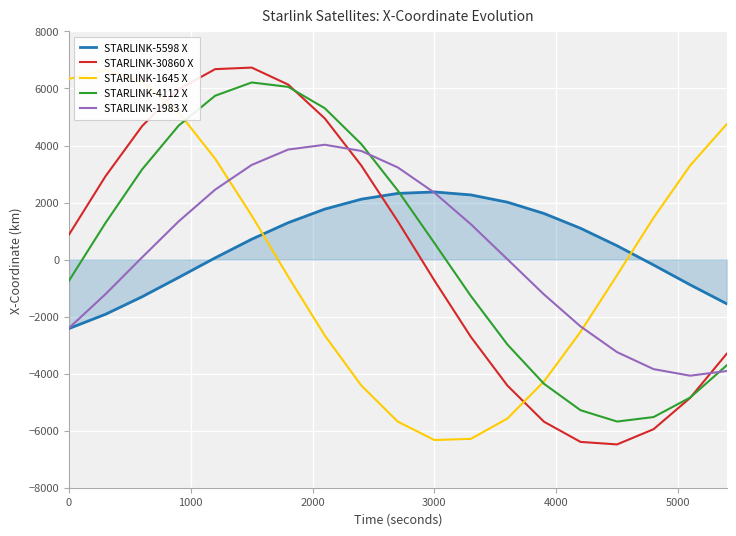

True or false: STARLINK-4112 X and STARLINK-1983 X cross at least once.

True